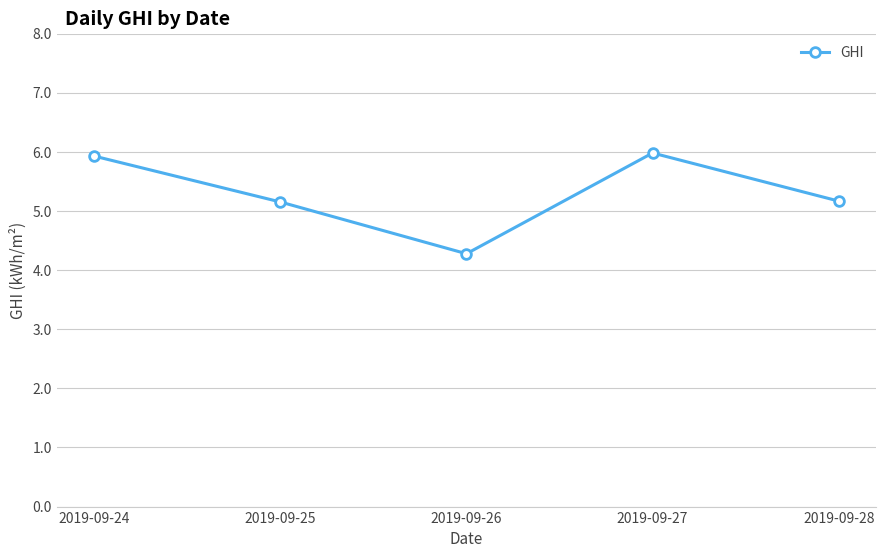

Which label corresponds to the smallest value in the chart?

2019-09-26